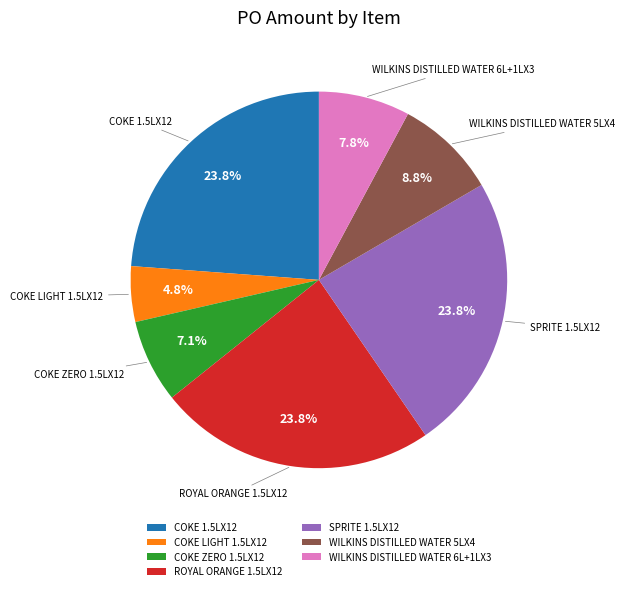

What is the smallest slice in the pie chart?

COKE LIGHT 1.5LX12